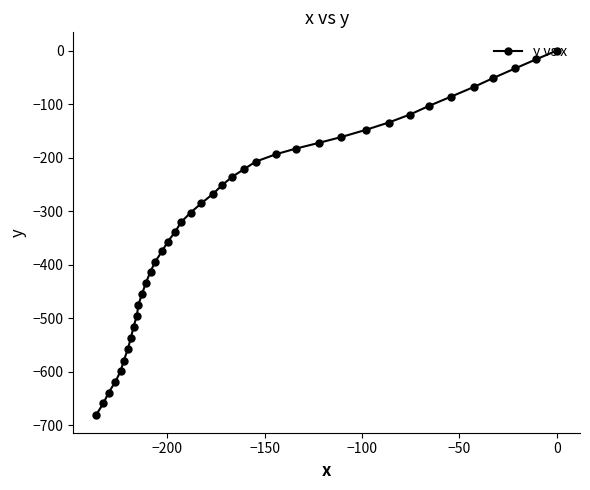

What is the difference between the maximum and minimum values?

679.7